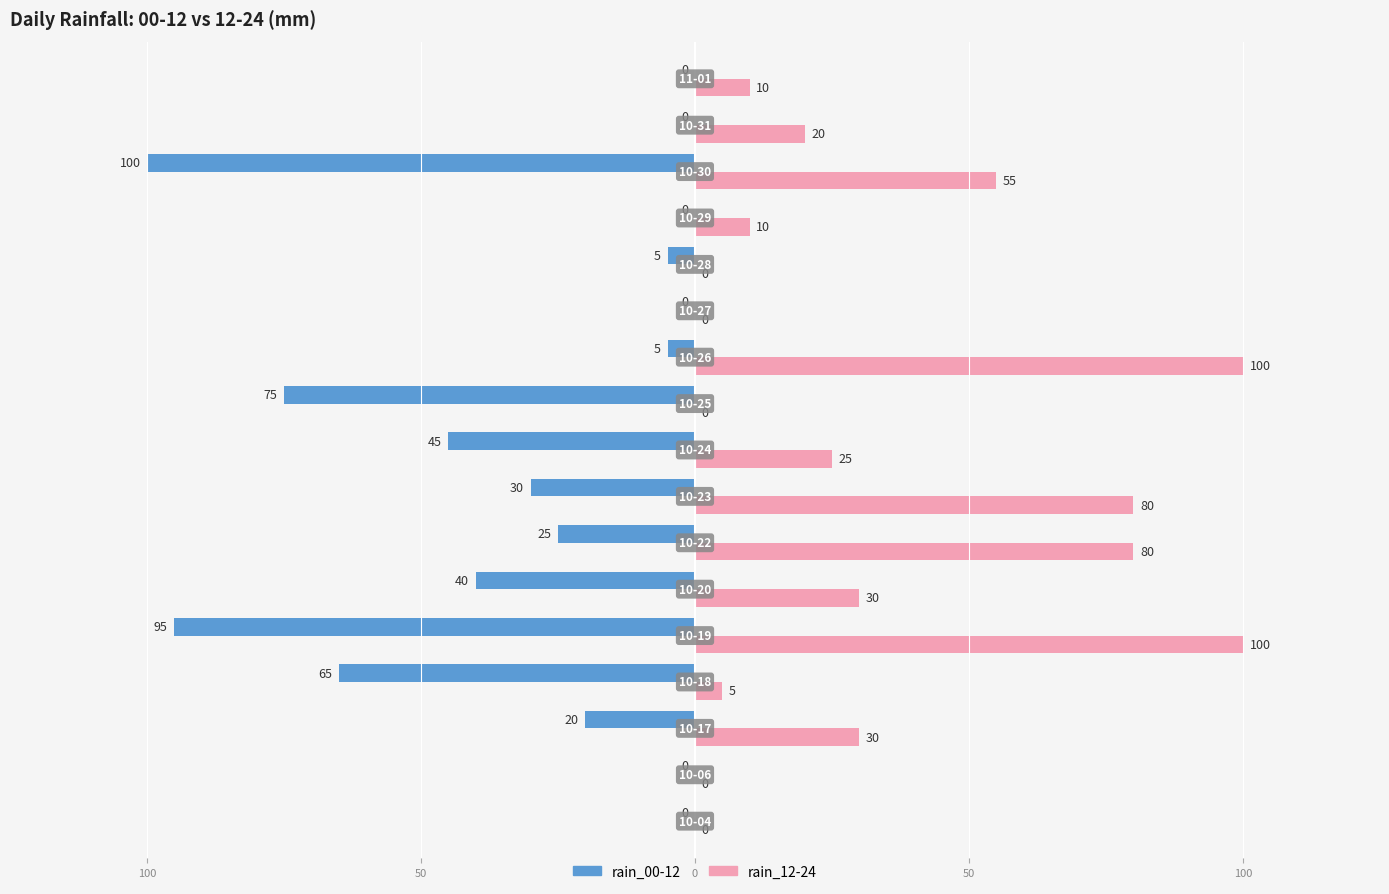

What are all the series names shown in the legend?

rain_00-12, rain_12-24